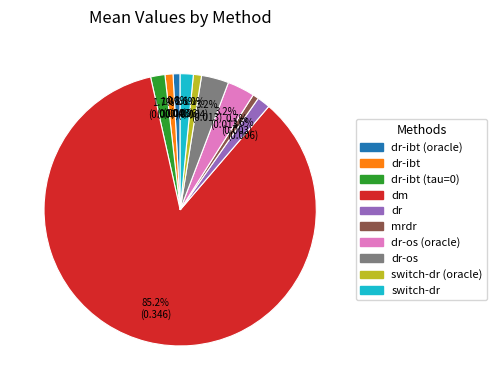

How many segments does this pie chart have?

10